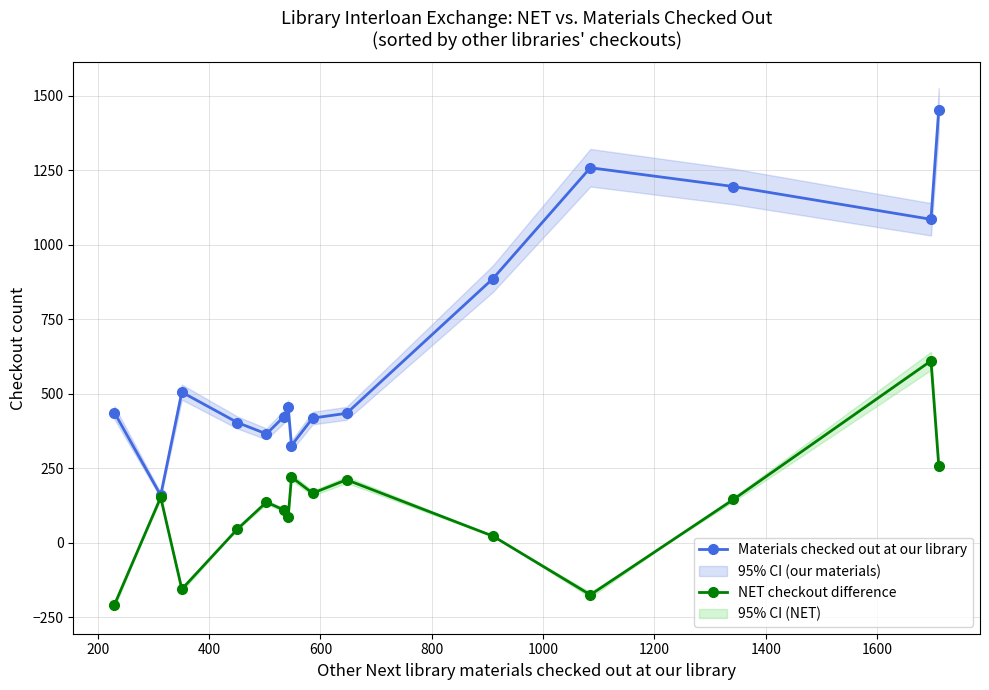

How many interior local valleys does the NET checkout difference series have?

4